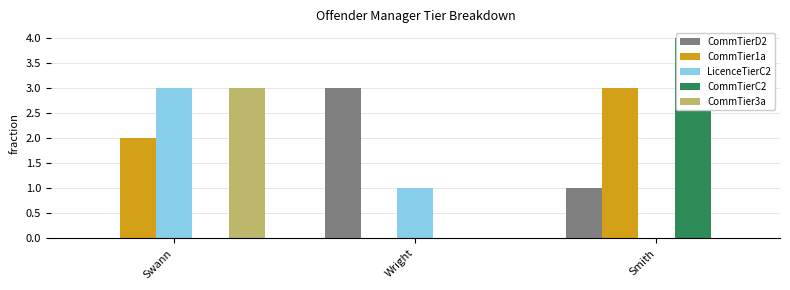

What are all the series names shown in the legend?

CommTierD2, CommTier1a, LicenceTierC2, CommTierC2, CommTier3a